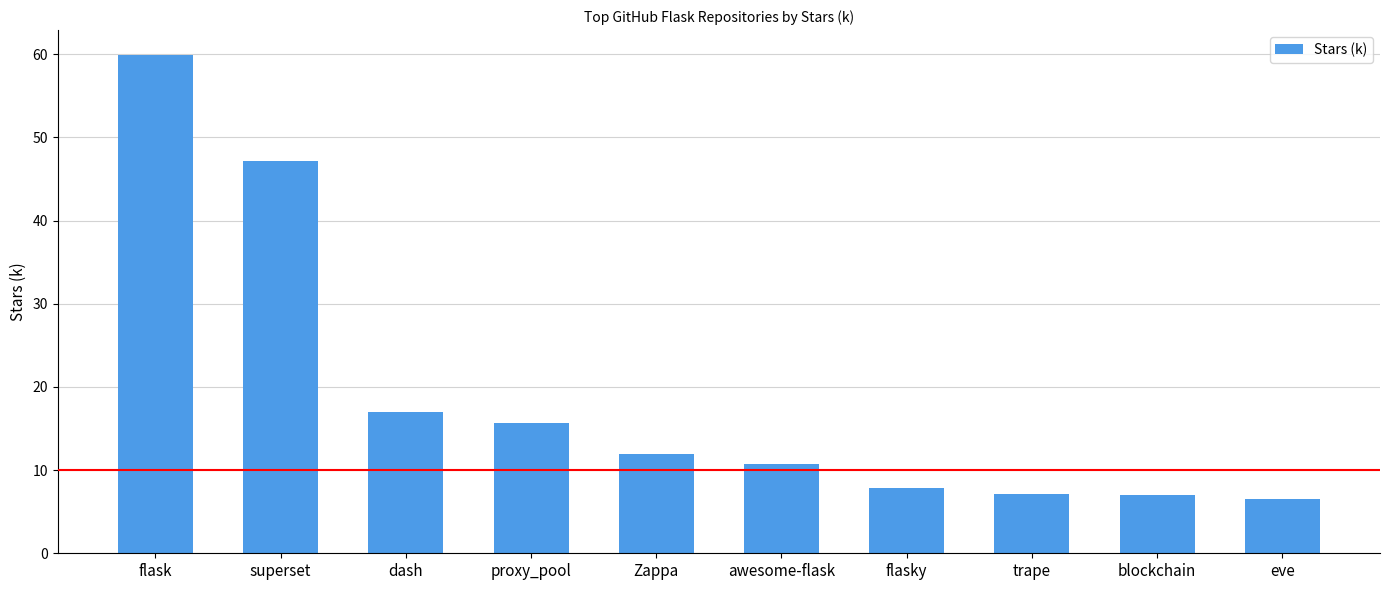

What is the average value?

19.1